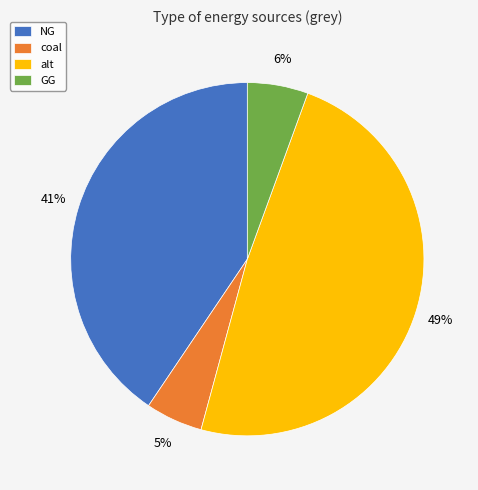

Which slice is the largest?

alt